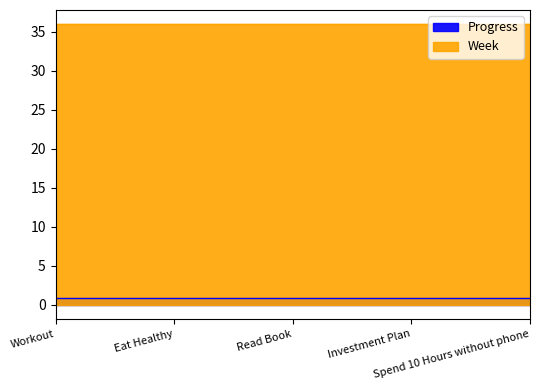

What is the sum of the Progress values at Workout and Eat Healthy?

1.9